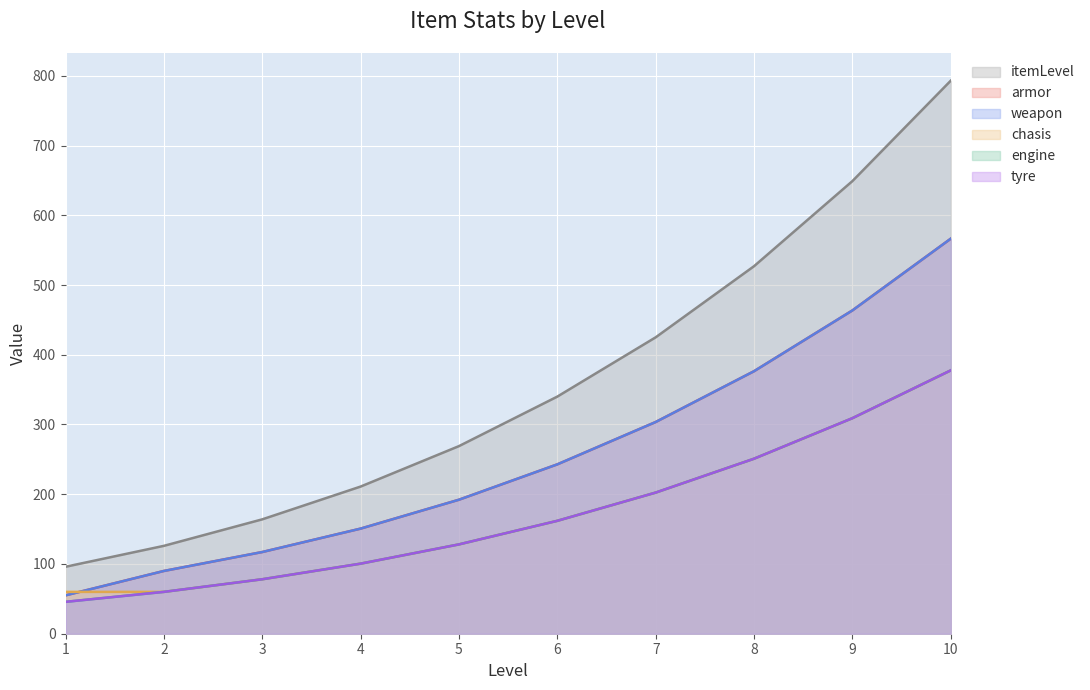

True or false: engine has more than 2 points higher than both neighbors.

False